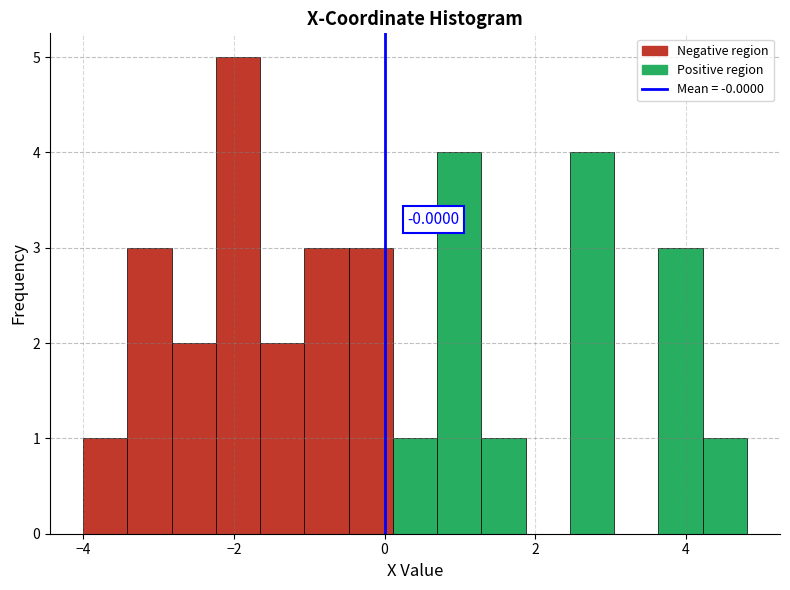

Around what value on the x-axis is the tallest bar? Give the approximate position of its centre, as read against the axis.

-2.0